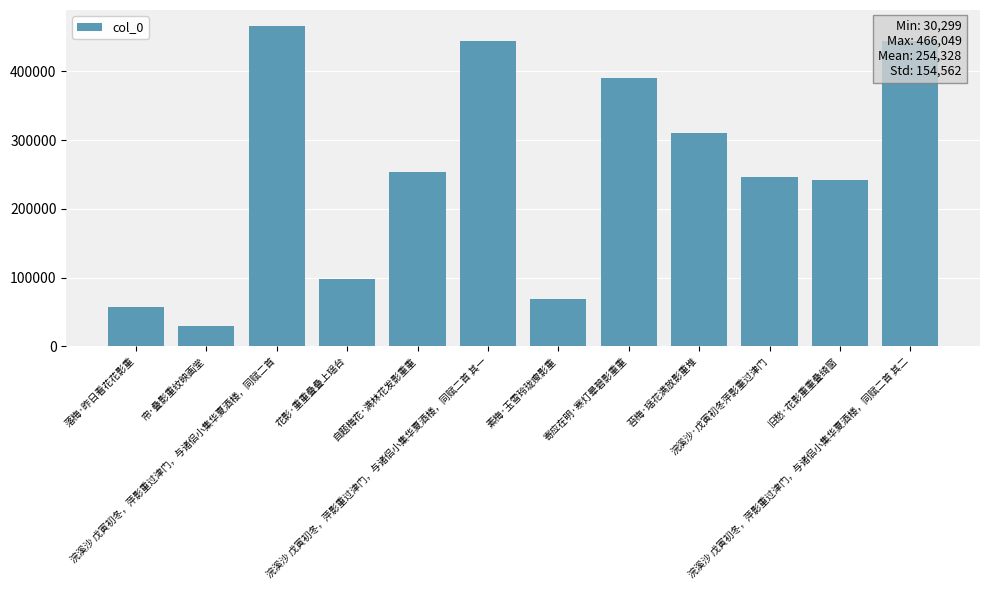

At which category does the chart reach its peak across all series?

浣溪沙 戊寅初冬，萍影重过津门，与诸侣小集华夏酒楼，同赋二首